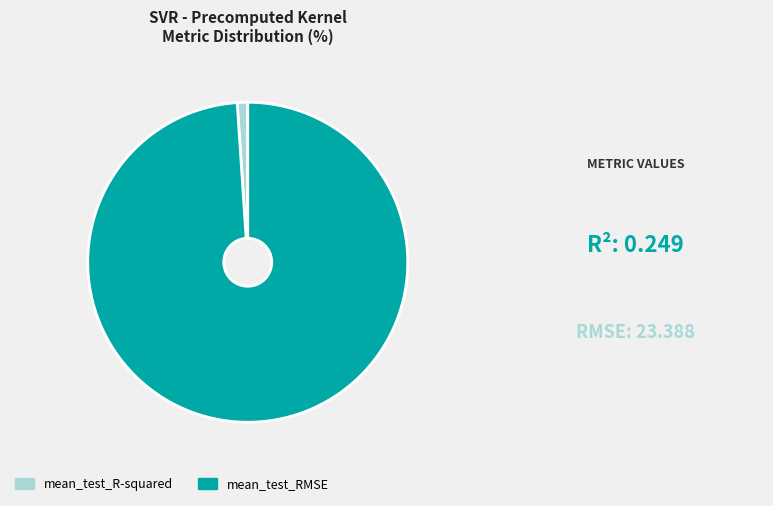

Which category accounts for the majority?

mean_test_RMSE